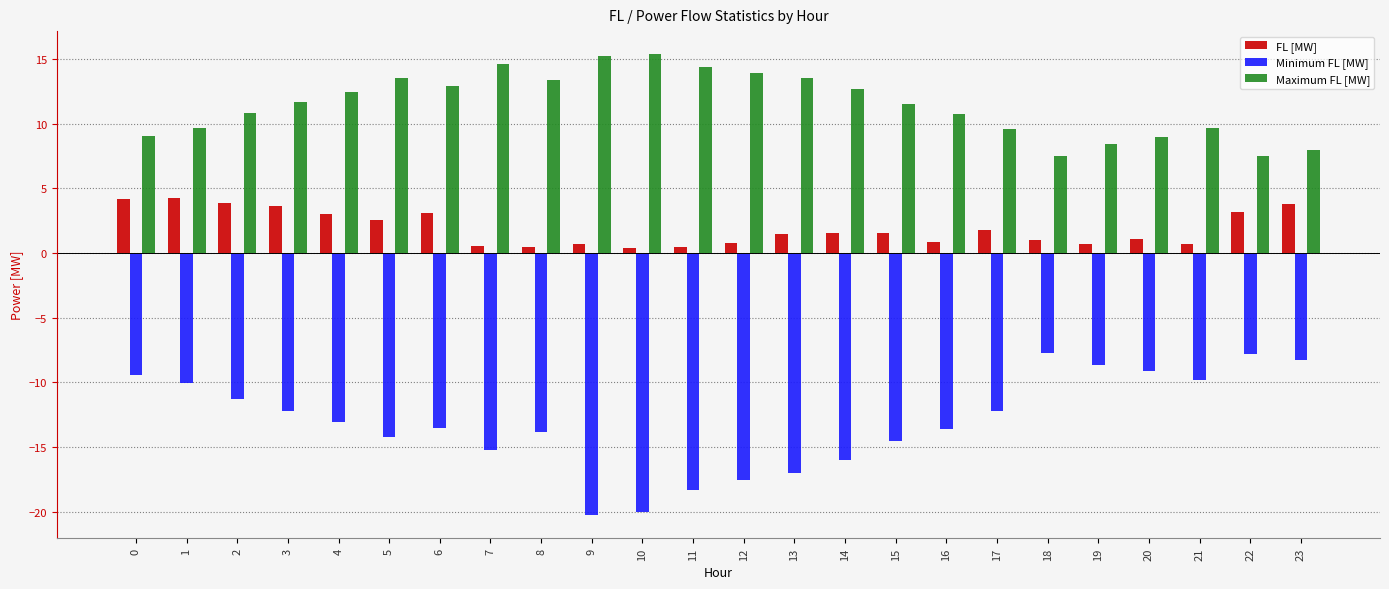

What is the difference between the Minimum FL [MW] values at 23 and 14?

7.7